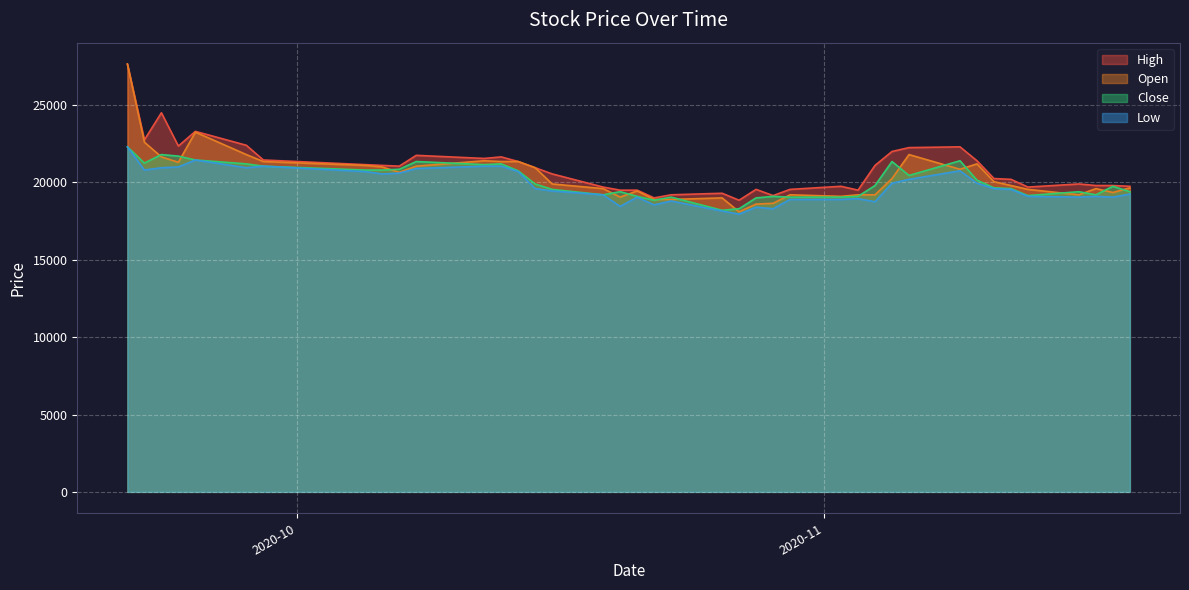

The value of Low at 2020-10-15 is 19600. True or false?

True